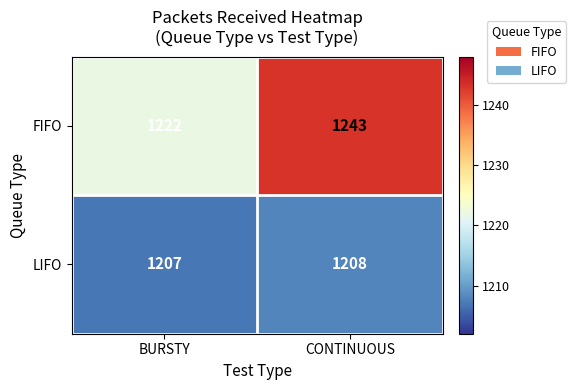

How many categories are shown in the chart?

2